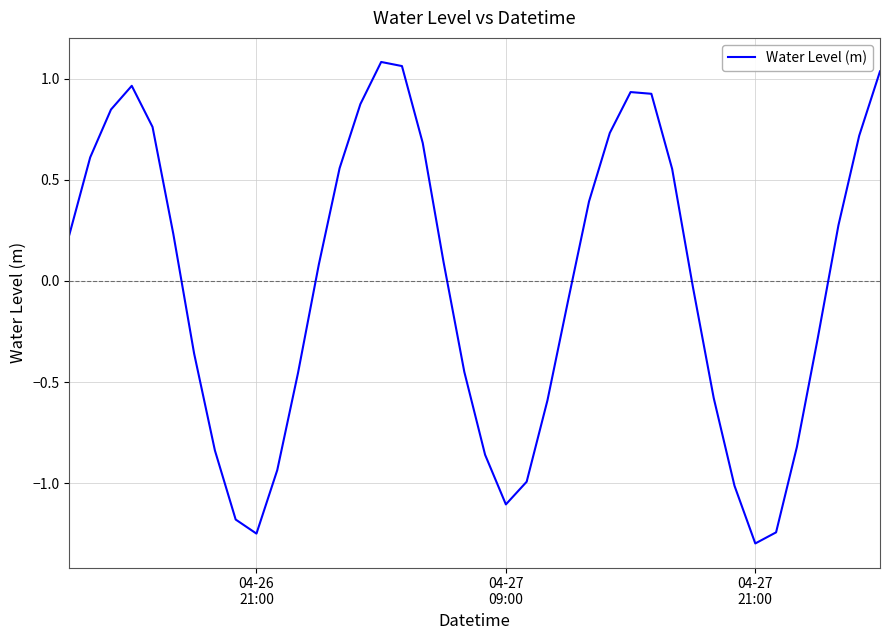

What is the minimum value shown in the chart?

-1.3